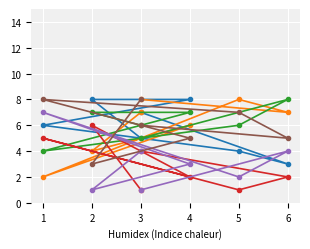

Is this an area chart (filled region under the line)?

No